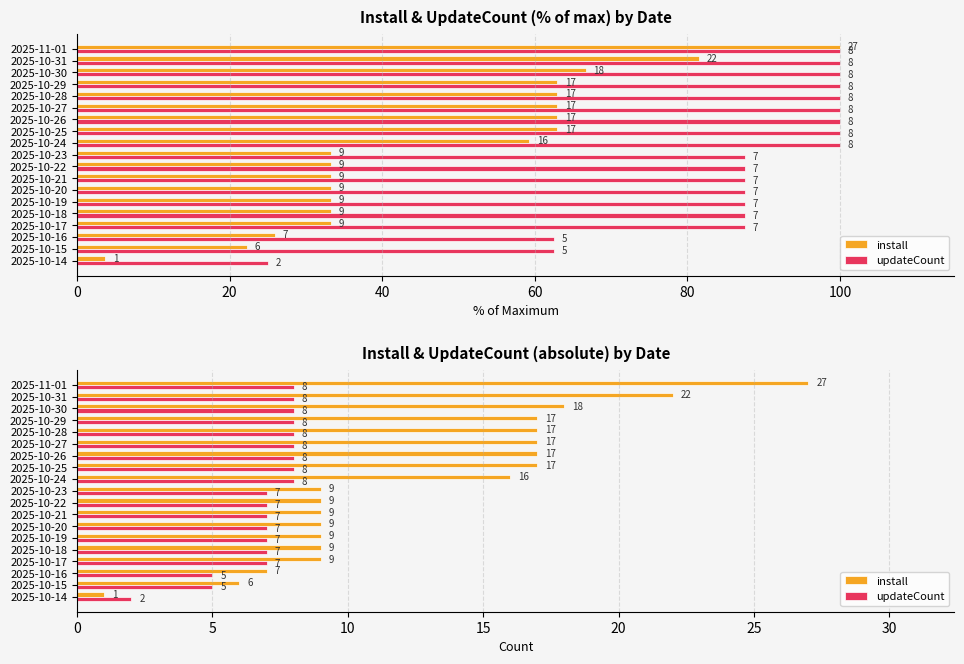

True or false: updateCount has a value of 3 at 2025-10-18.

False